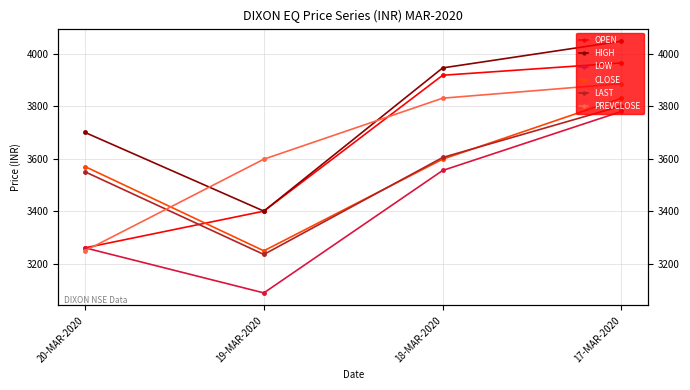

True or false: HIGH and CLOSE intersect in this chart.

False